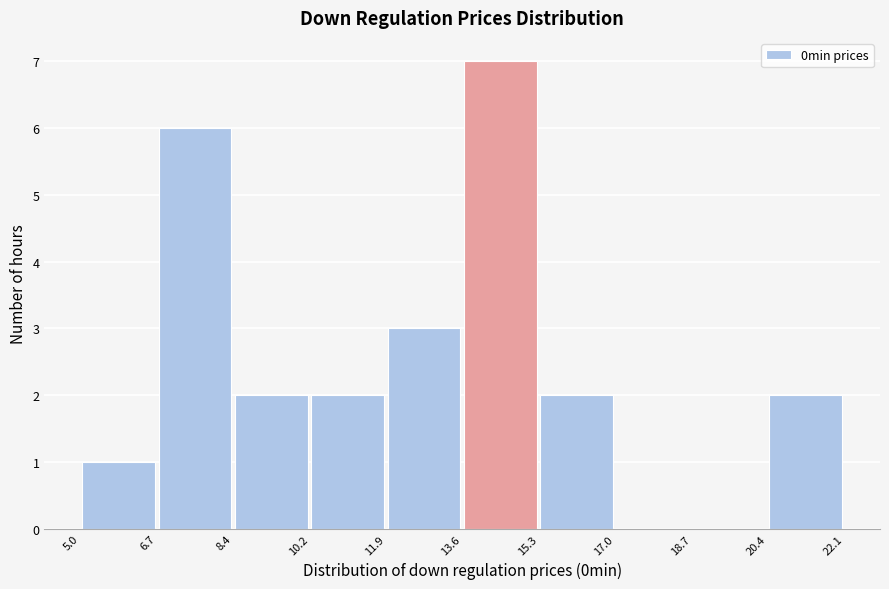

Reading left to right, list every bar in this chart as the range it spans on the x-axis followed by its height. The values are not printed on the chart, so give them approximately, as read against the axis.

5.0 to 6.7: 1
6.7 to 8.4: 6
8.4 to 10.2: 2
10.2 to 11.9: 2
11.9 to 13.6: 3
13.6 to 15.3: 7
15.3 to 17.0: 2
17.0 to 18.7: 0
18.7 to 20.4: 0
20.4 to 22.1: 2